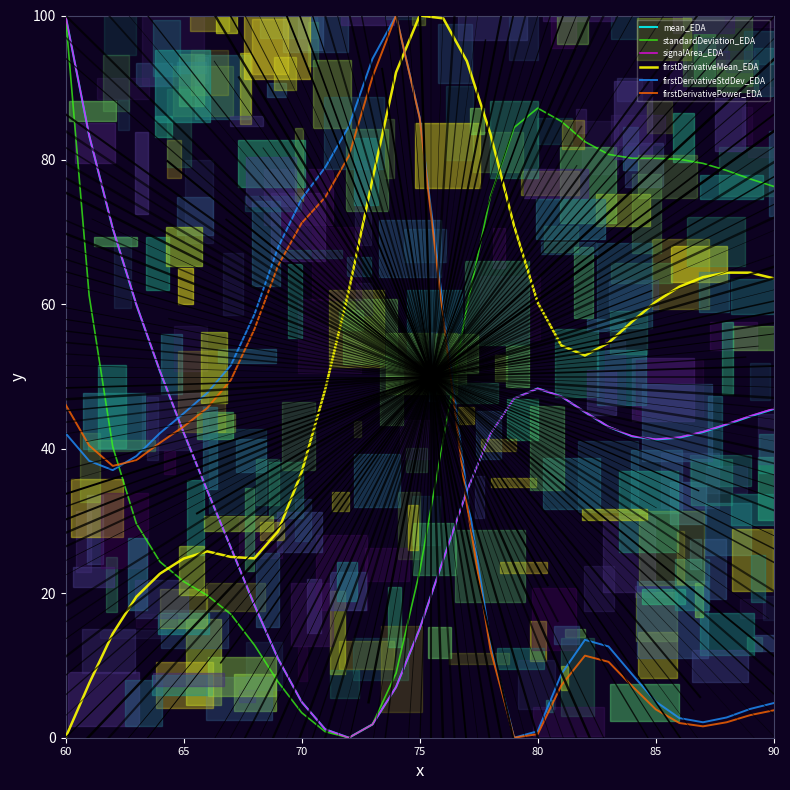

Which series ends up on top after the final intersection of standardDeviation_EDA and firstDerivativeMean_EDA?

standardDeviation_EDA